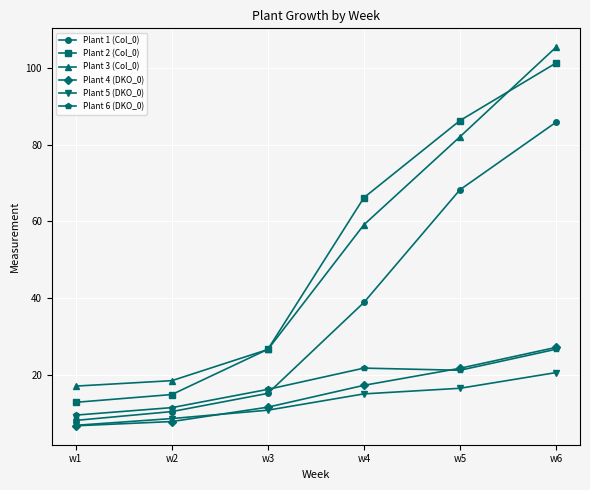

At how many categories does at least one series exceed 48?

3